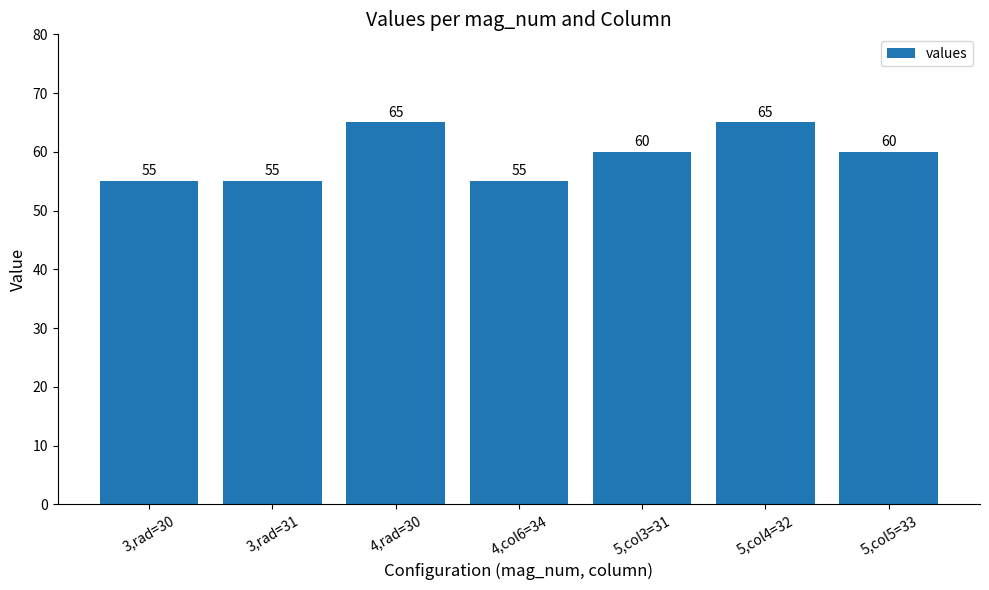

Is it true that the value at 5,col5=33 is 16?

False